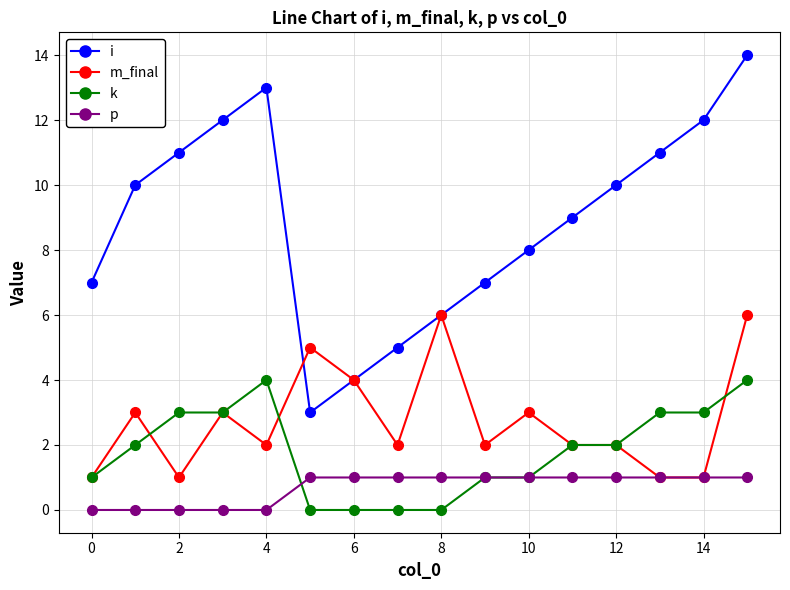

Rank the series by their maximum value, from lowest to highest.

p, k, m_final, i